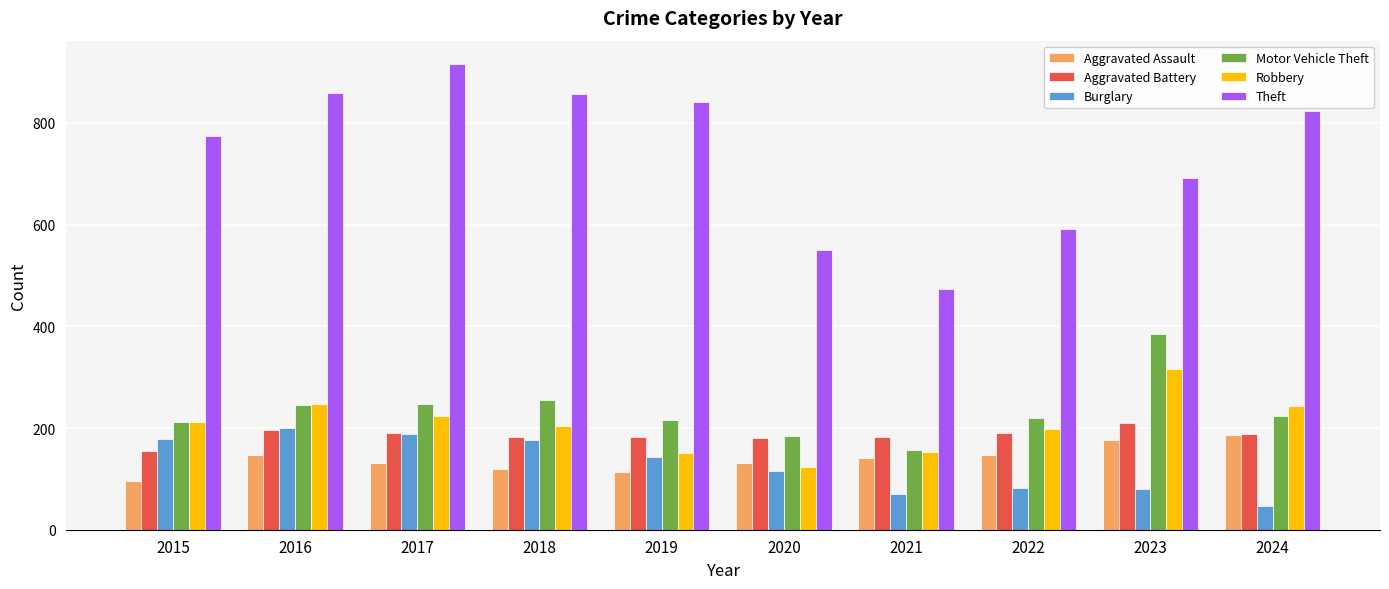

How many series are shown in this chart?

6